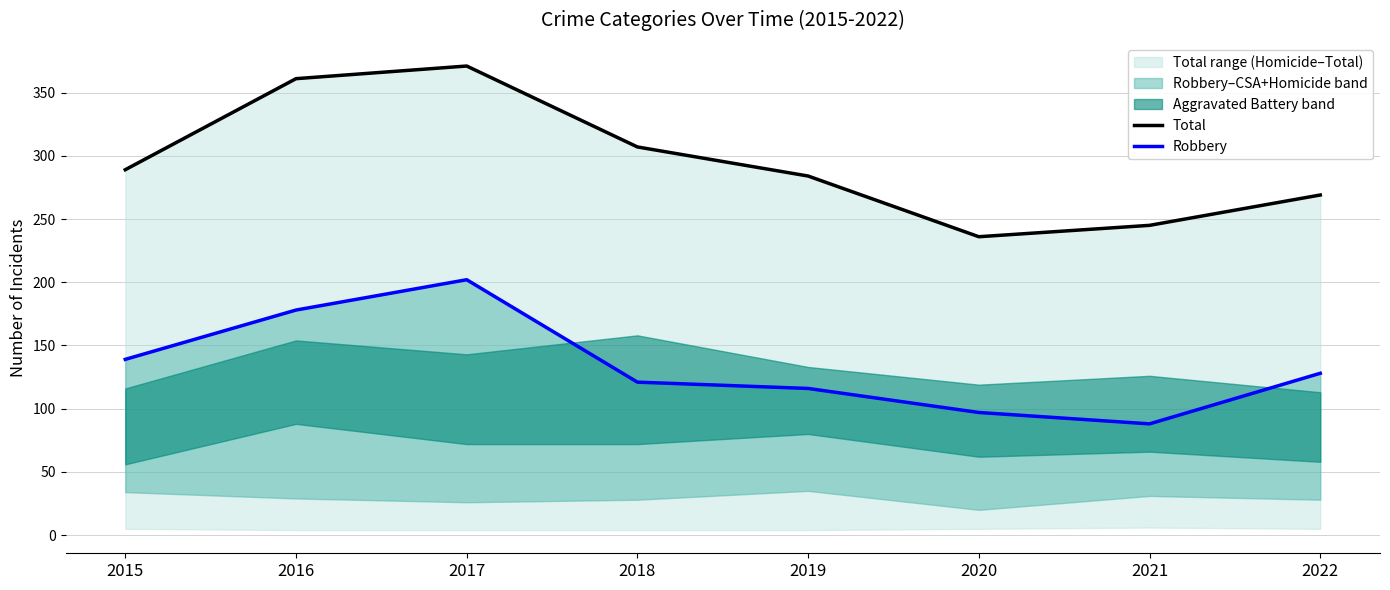

Reading left to right, transcribe all the data shown in this chart.

Total: 289	361	371	307	284	236	245	269
Robbery: 139	178	202	121	116	97	88	128